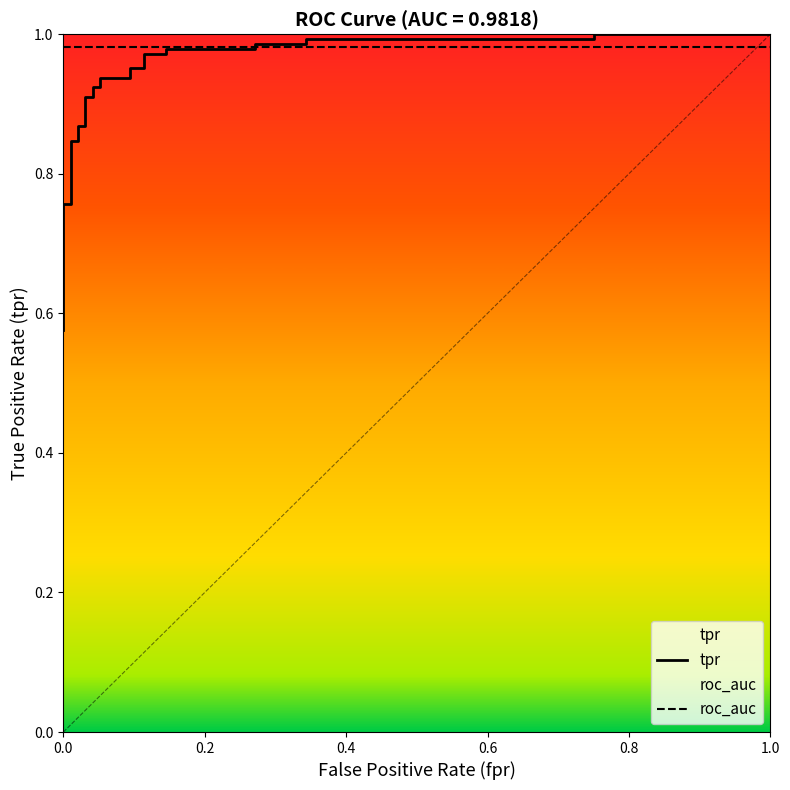

True or false: tpr has more than 2 points higher than both neighbors.

False